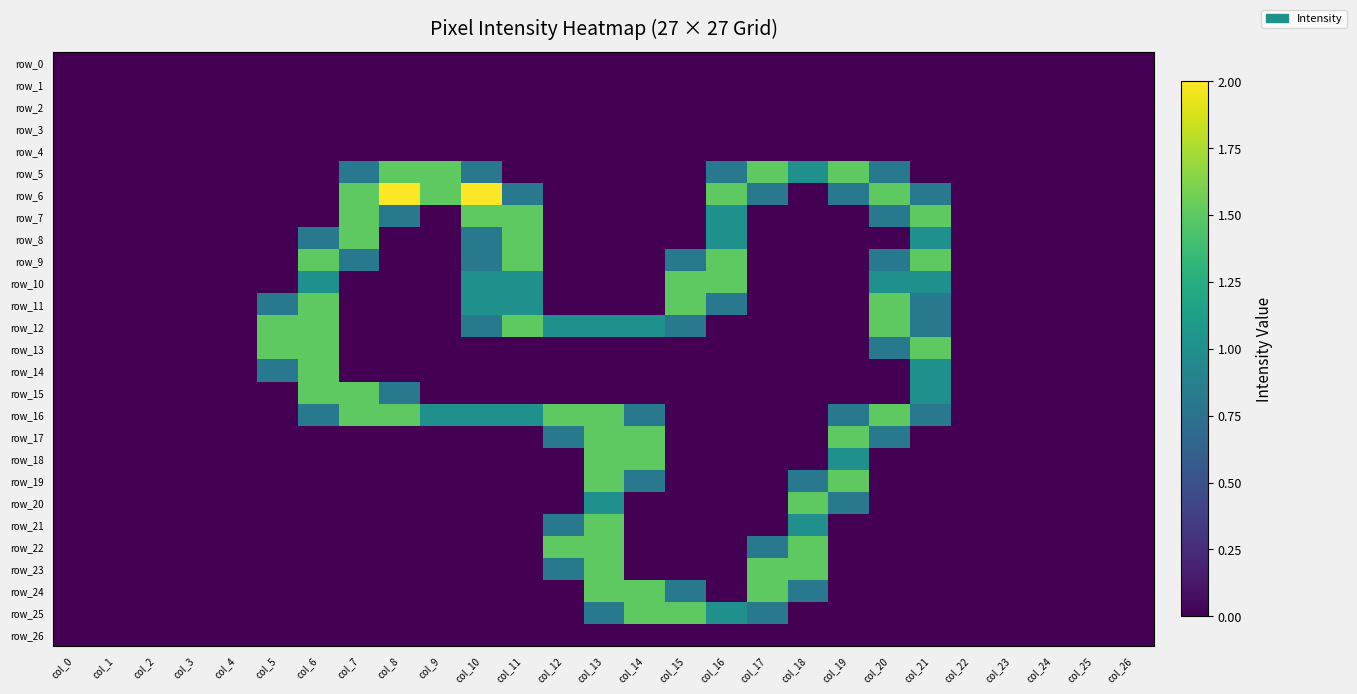

At col_20, list the series in order from smallest to largest.

row_0, row_1, row_2, row_3, row_4, row_8, row_14, row_15, row_18, row_19, row_20, row_21, row_22, row_23, row_24, row_25, row_26, row_5, row_7, row_9, row_13, row_17, row_10, row_6, row_11, row_12, row_16